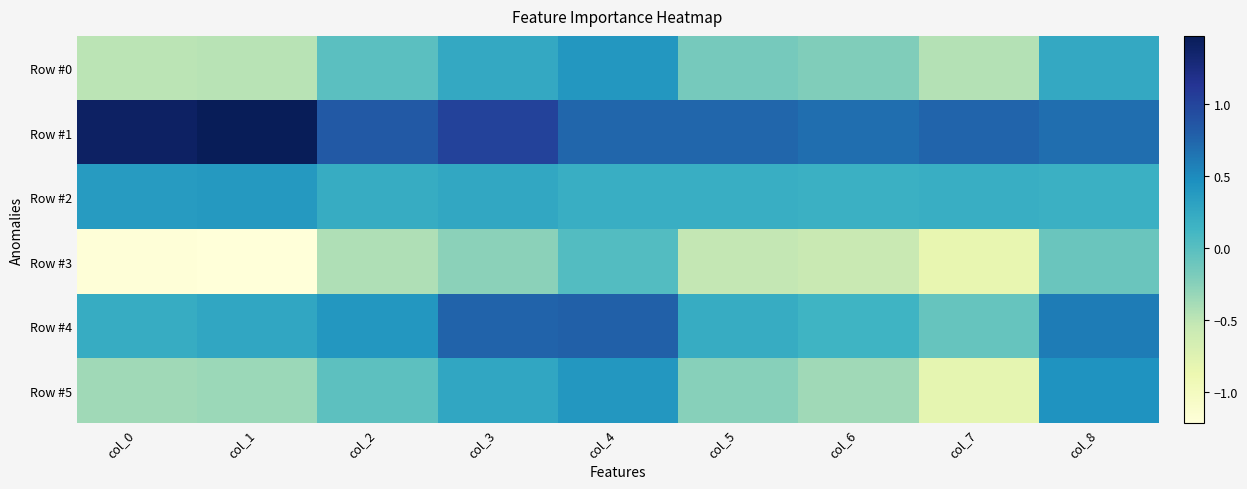

Which series has the widest spread of values?

Row #5